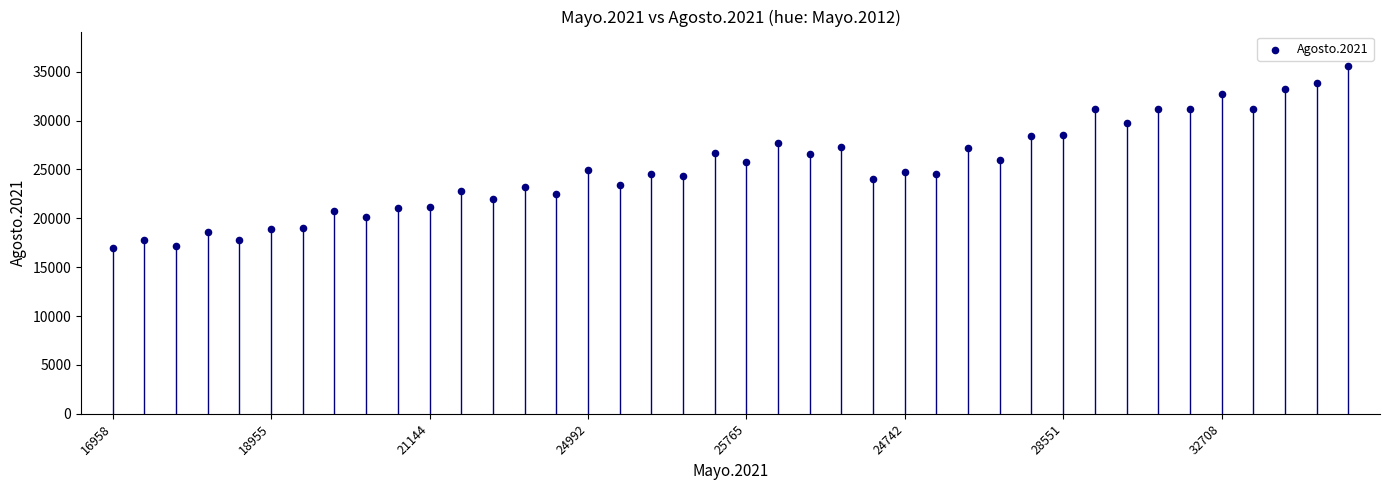

What is the range of Y values (max minus min)?

18602